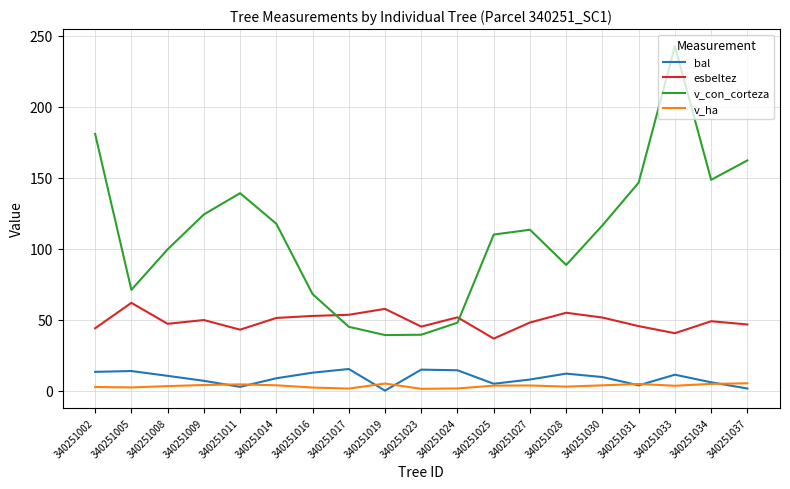

The bal series shows 14.8 at 340251023. True or false?

True